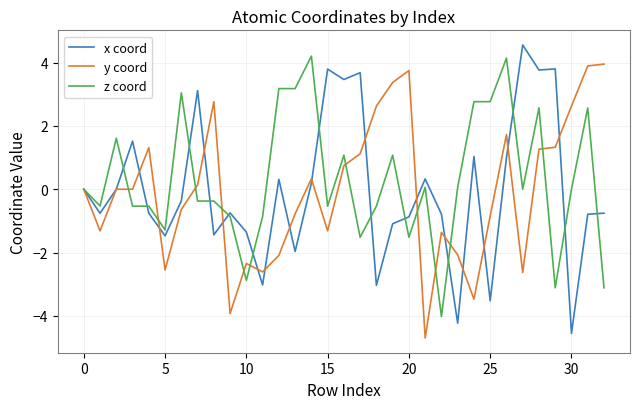

What is the highest value of the z coord series?

4.2